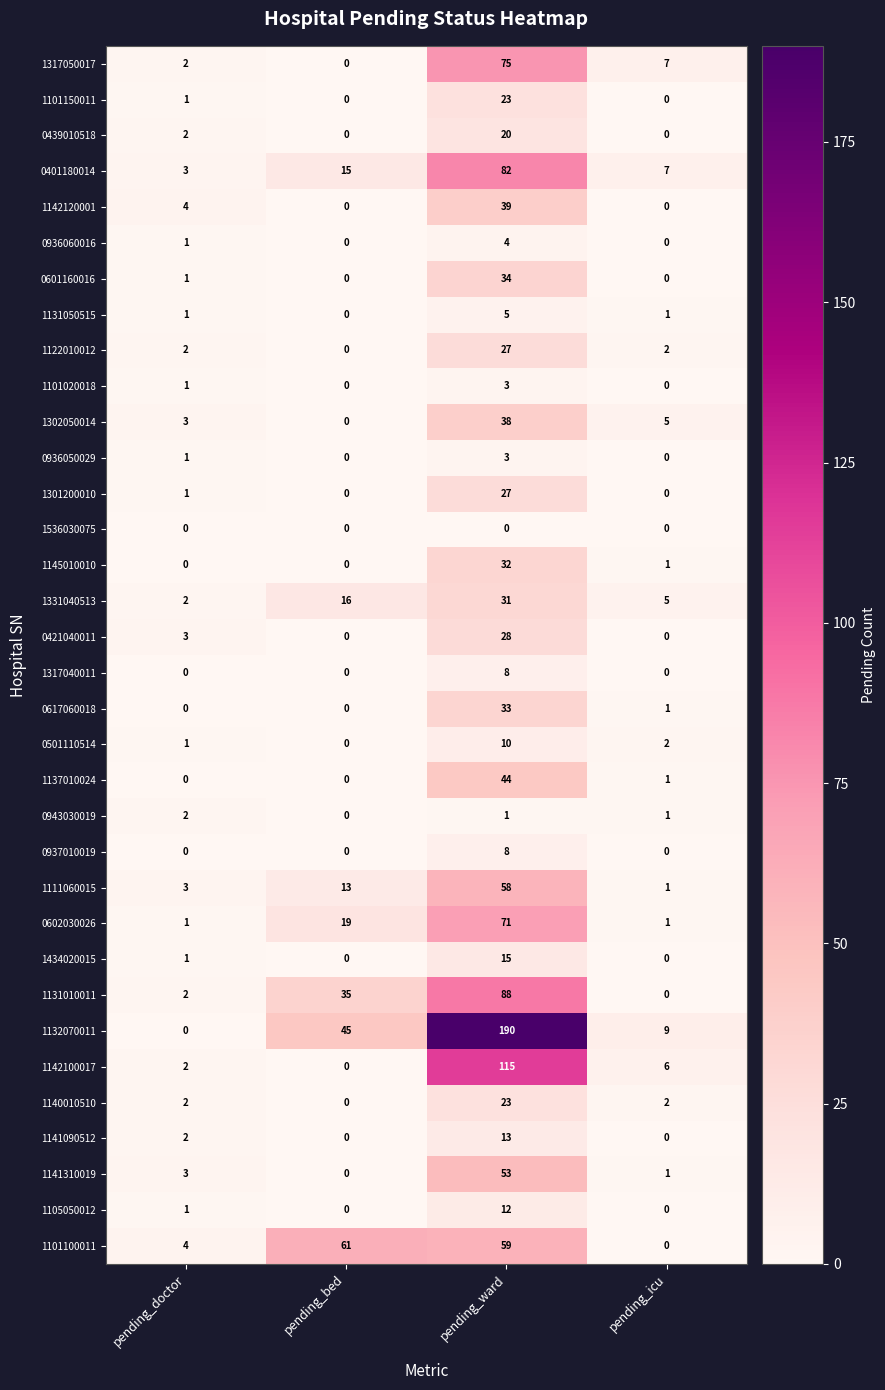

The 0401180014 series shows 139 at pending_ward. True or false?

False